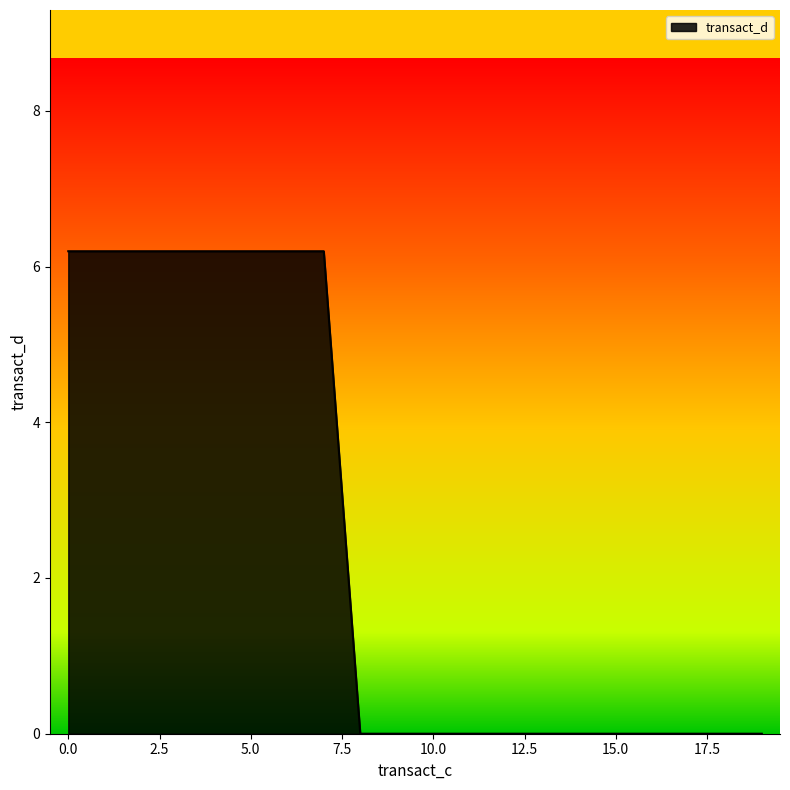

What is the difference between the maximum and minimum values?

6.2